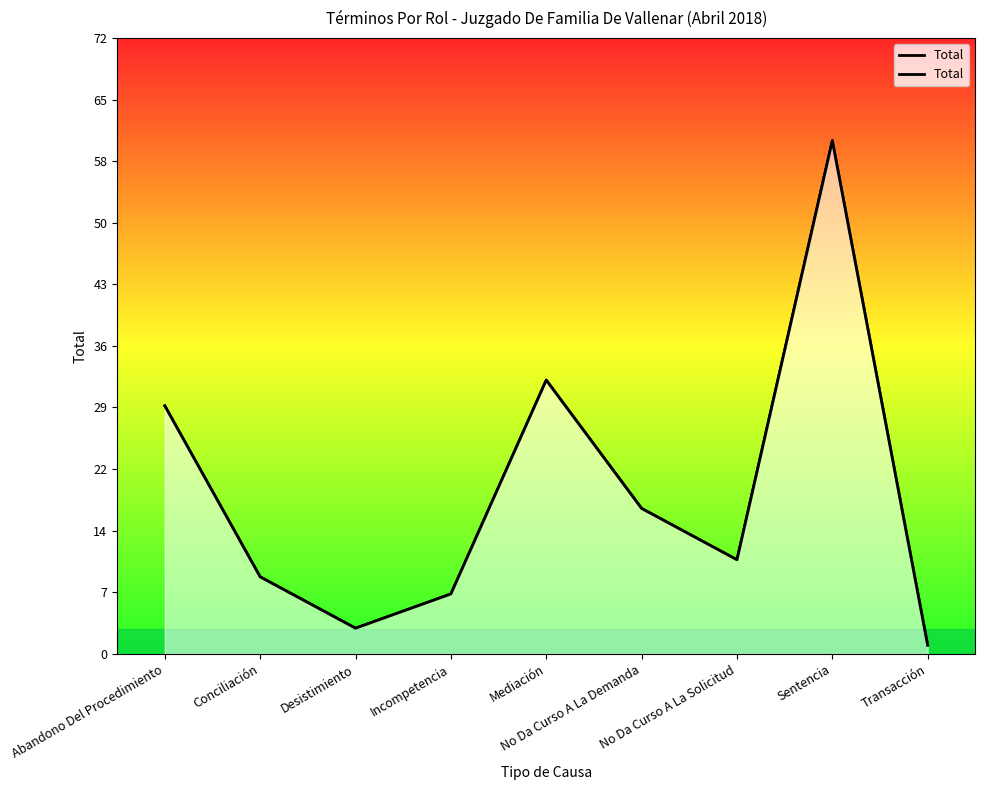

What is the sum of all values?

169